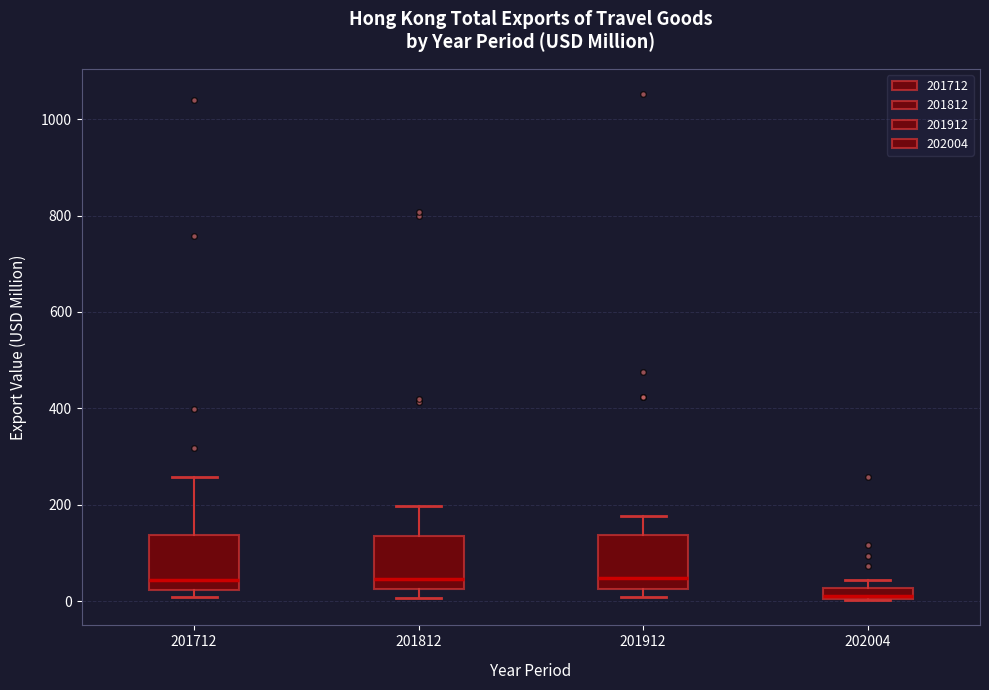

Where is the lower edge of the box at x = 201712 on the y-axis? The values are not printed on the chart, so give them approximately, as read against the axis.

20